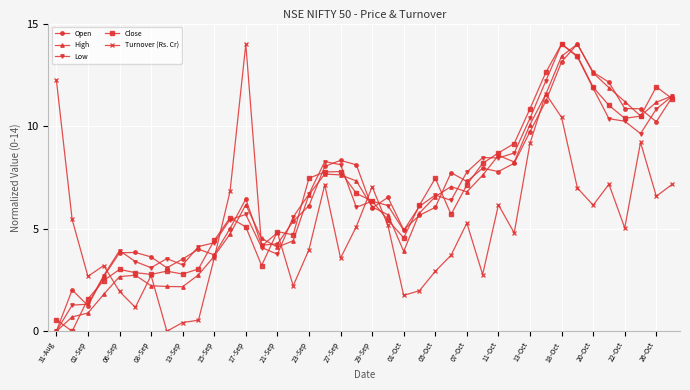

How many lines are shown in the chart?

5